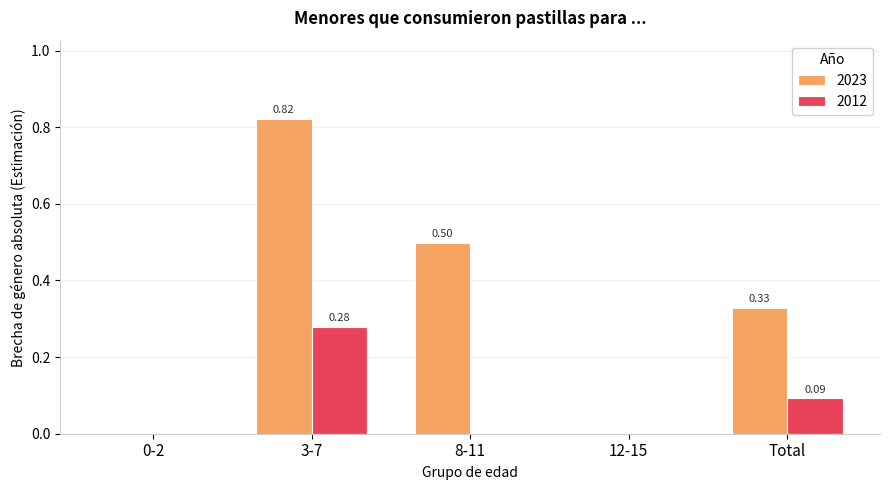

Is it true that 2023 equals 0.0 at 12-15?

True